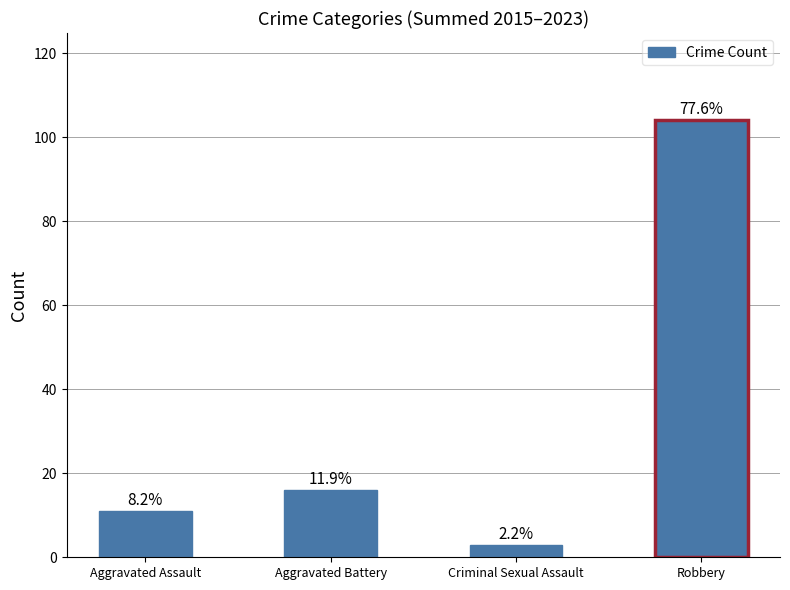

Read the value at Robbery, to the nearest 10.

100